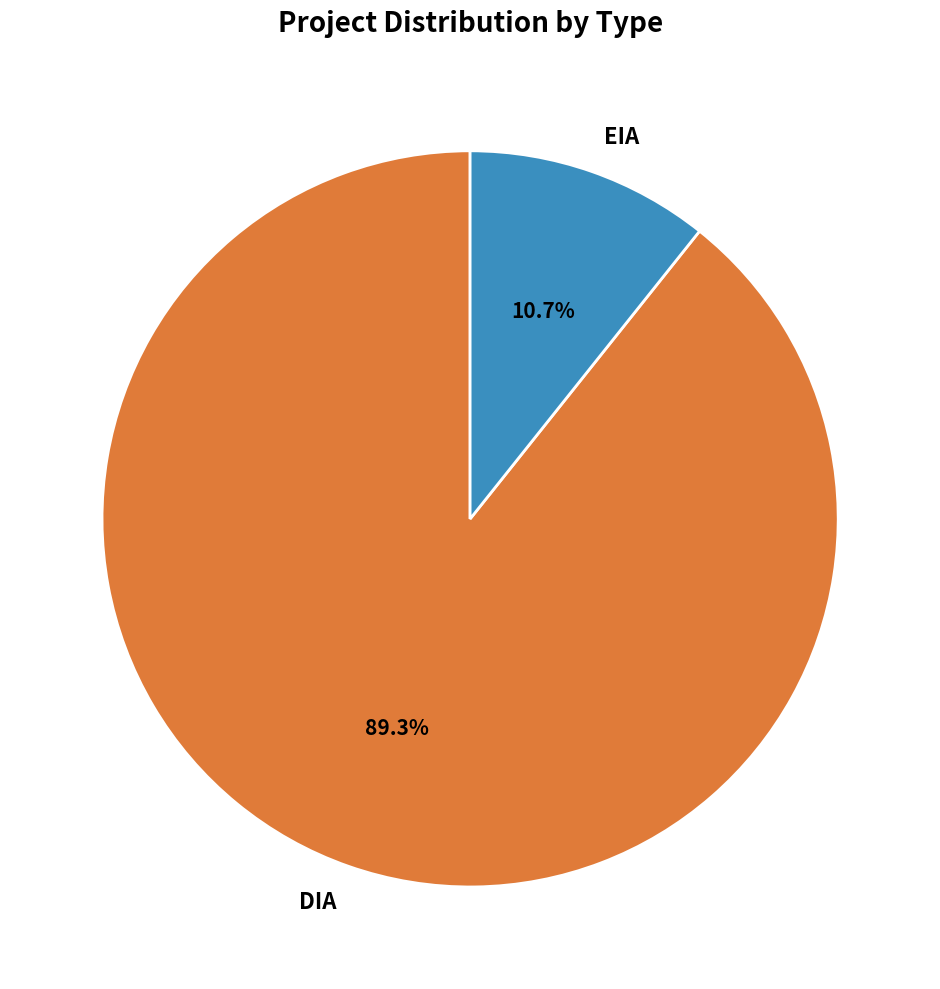

To the nearest percent, what percentage of the pie is DIA?

89%